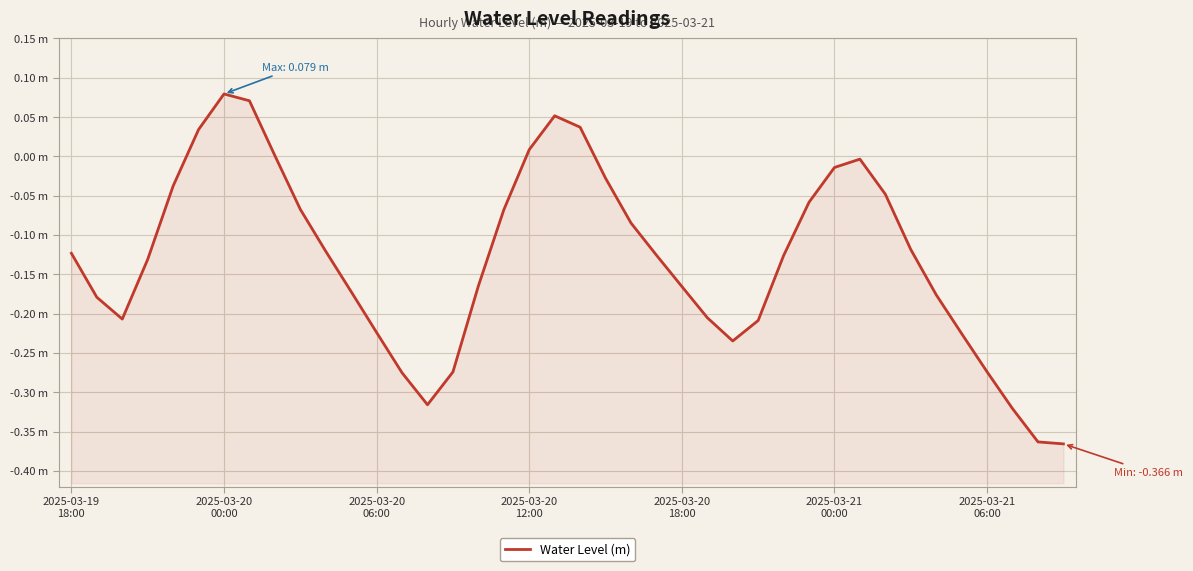

The chart shows a value of -0.2 at 35. True or false?

True